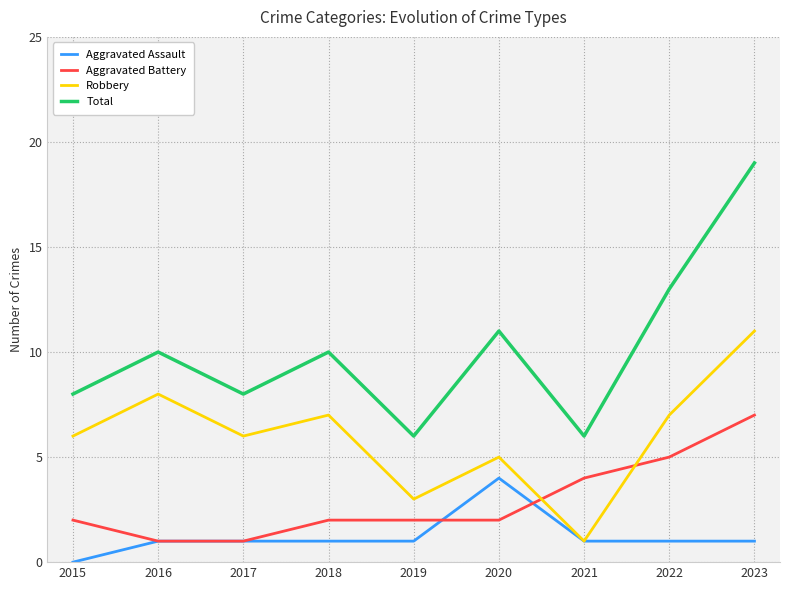

List the series in order of their overall mean, highest first.

Total, Robbery, Aggravated Battery, Aggravated Assault